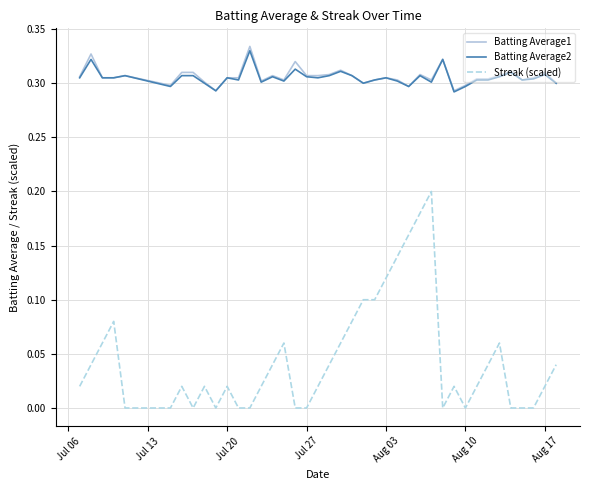

True or false: Streak (scaled) has more than 2 interior local peaks.

True